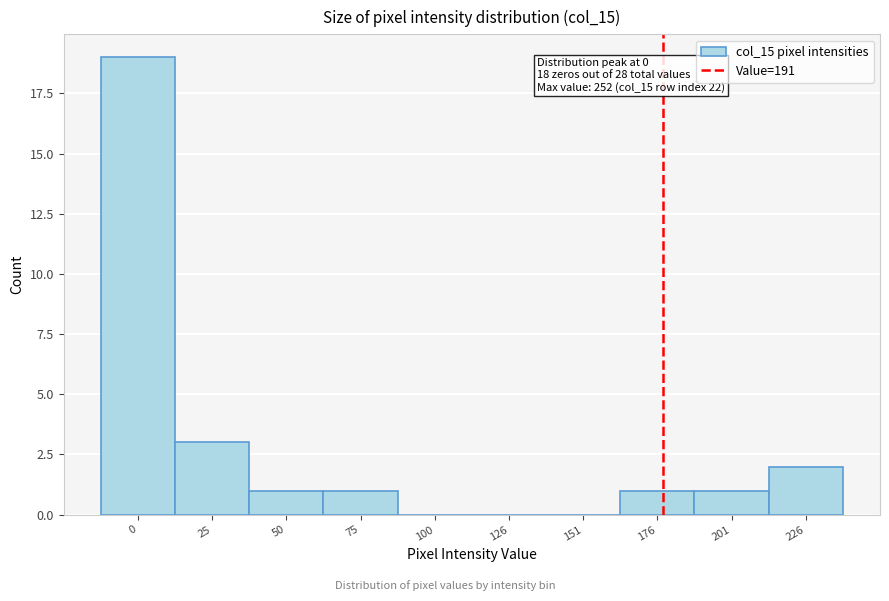

Reading right to left, extract all data points from this chart.

226=2	201=1	176=1	151=0	126=0	100=0	75=1	50=1	25=3	0=19